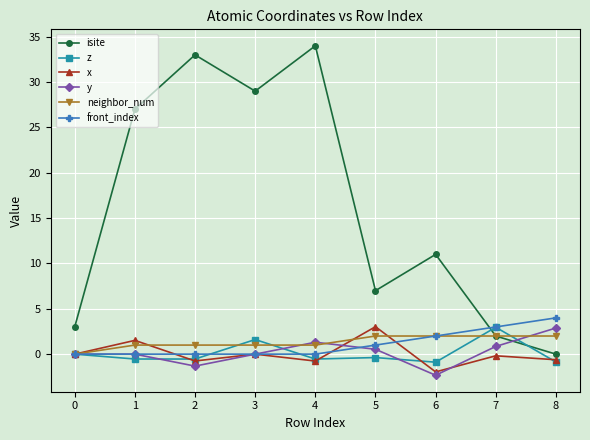

Is this an area chart (filled region under the line)?

No